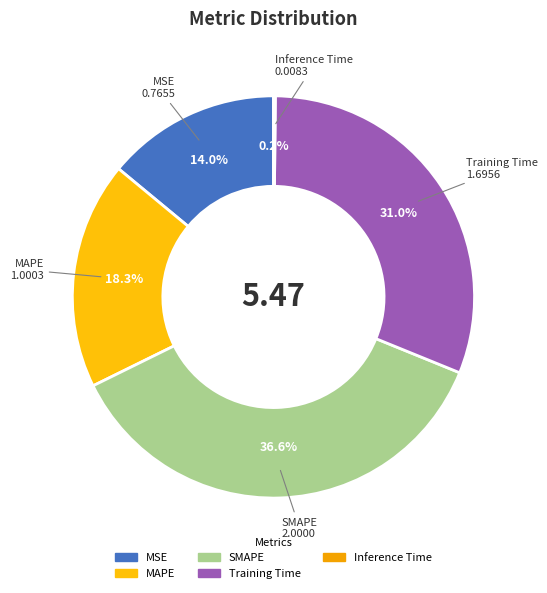

Does MSE account for over 50% of the chart?

No